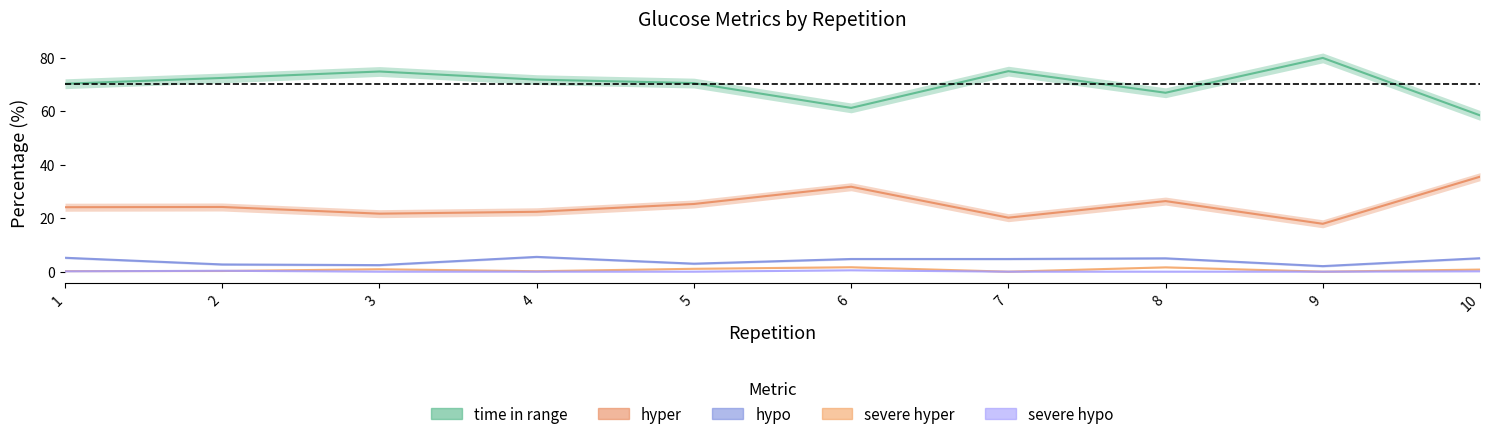

Which series has the widest spread of values?

time in range